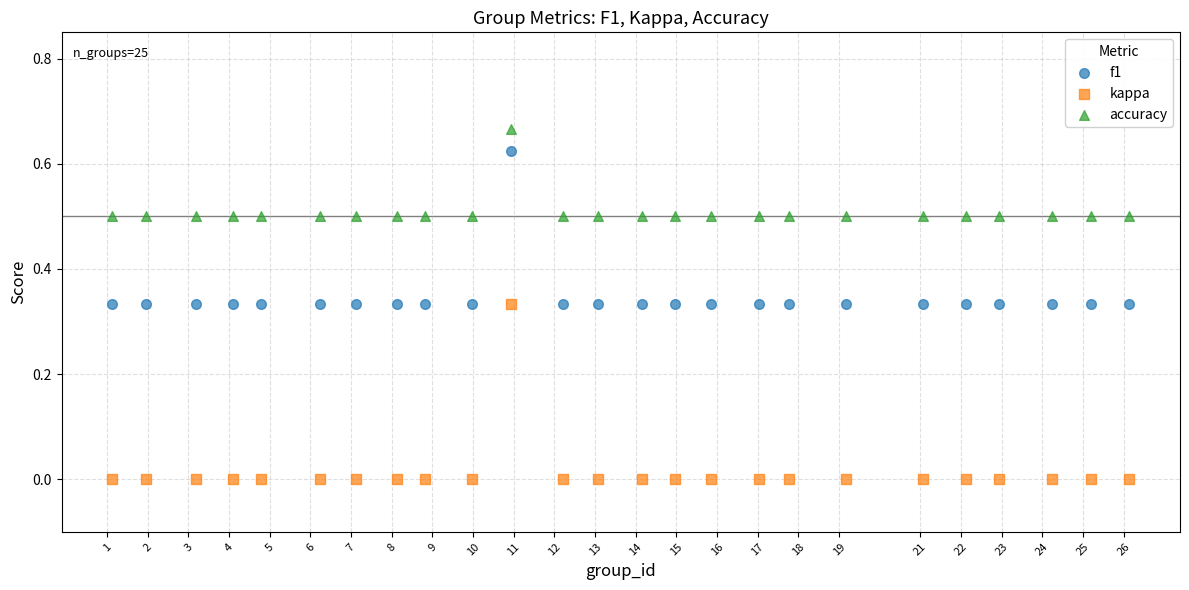

Which series reaches the minimum Y coordinate?

kappa